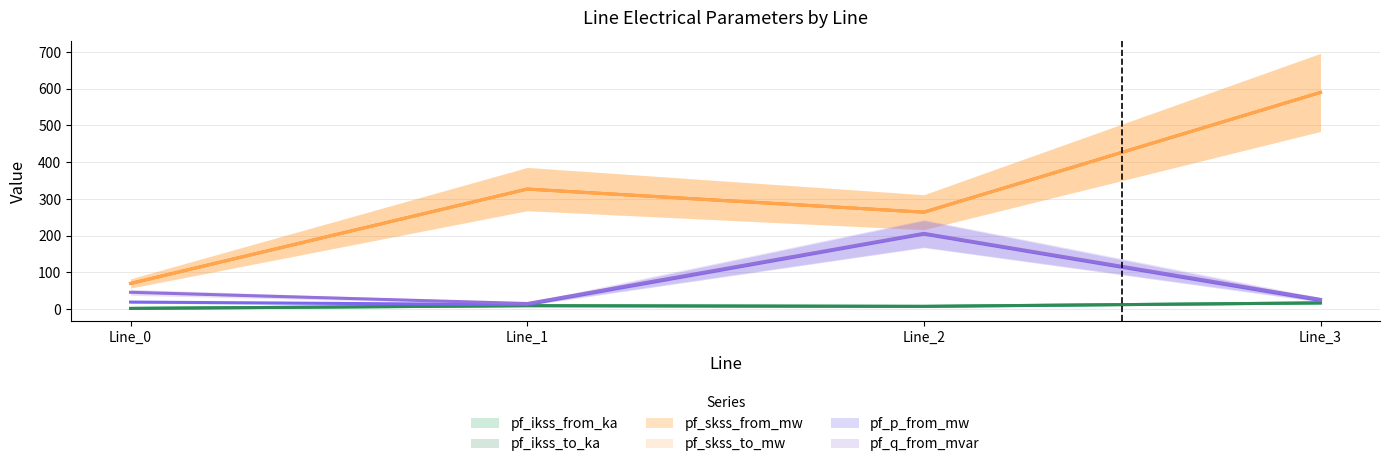

What is the lowest value of the pf_skss_to_mw series?

70.0